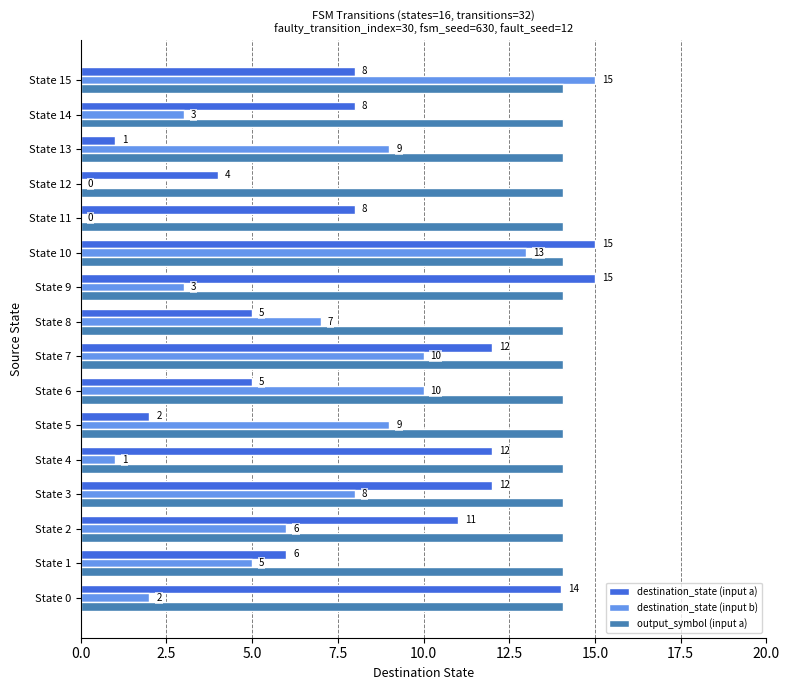

Which series has the largest range (max minus min)?

destination_state (input b)